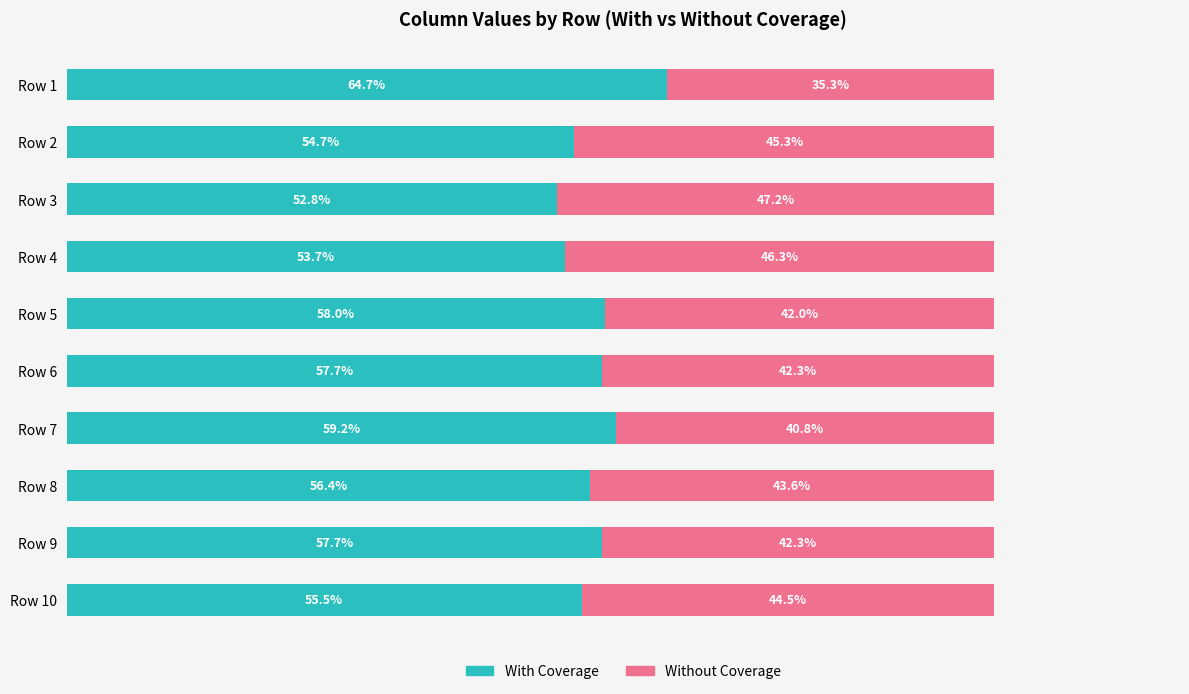

At which label does With Coverage reach its peak?

Row 1